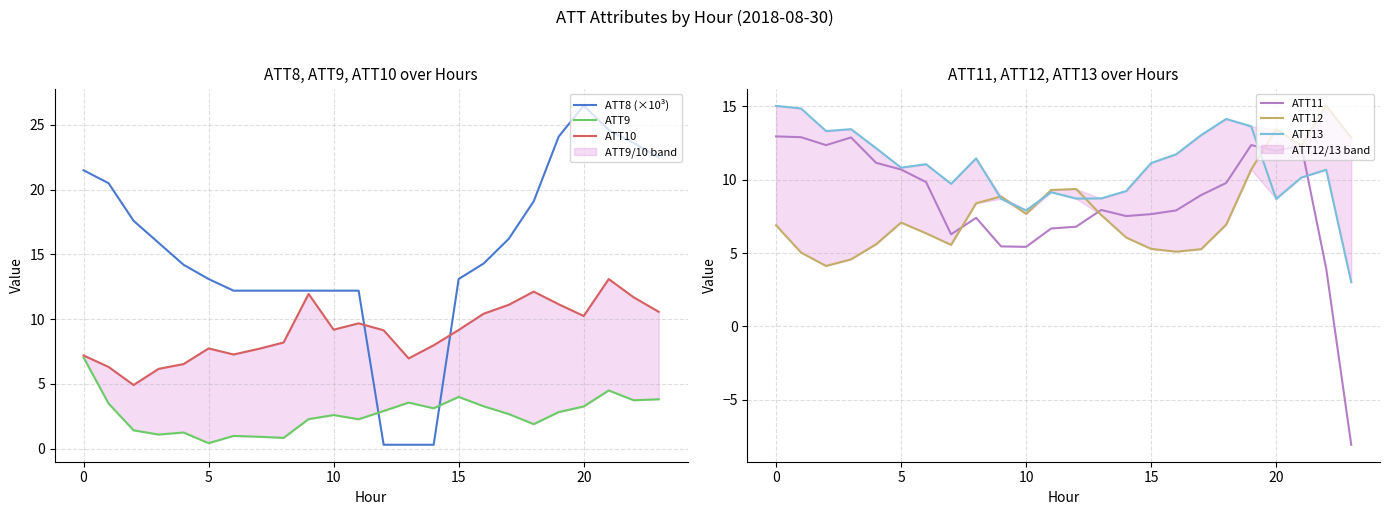

What is the value of the ATT9 point at the 14th from the left?

3.6